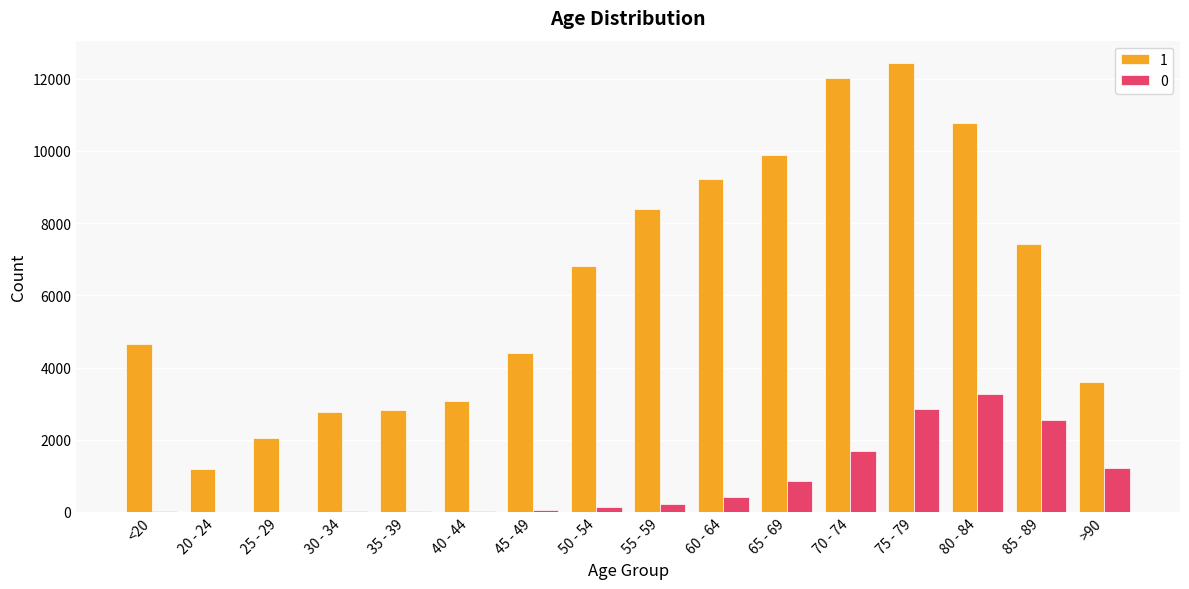

At which category does the chart reach its peak across all series?

75 - 79